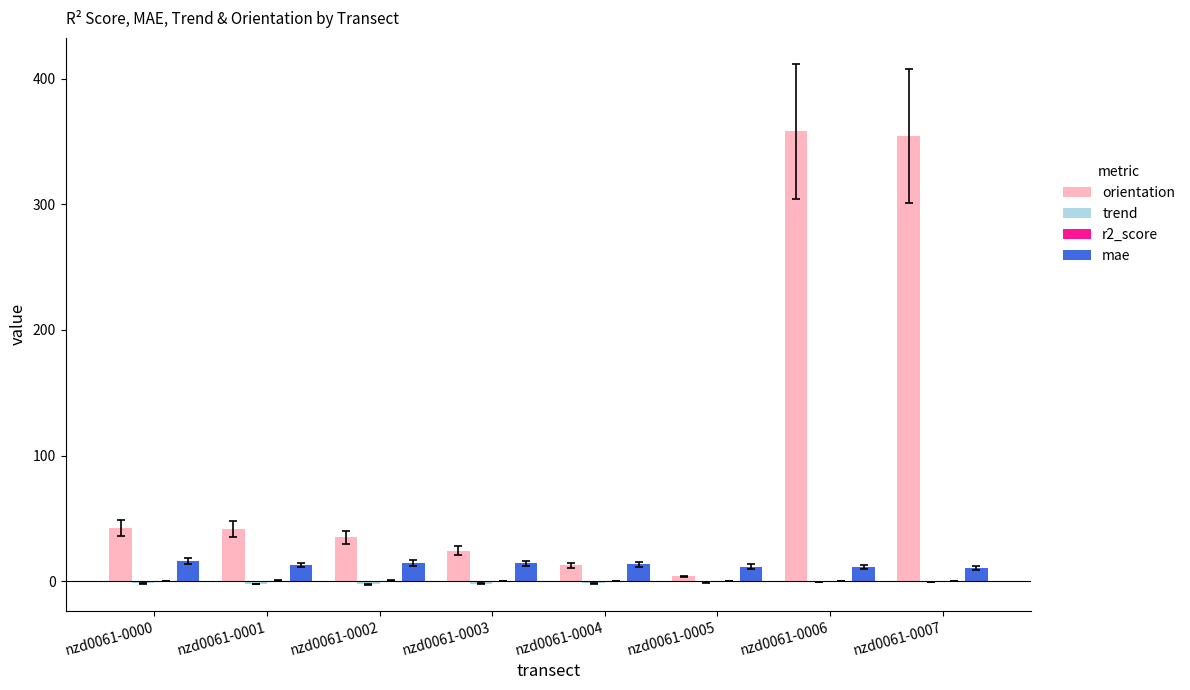

What is the greatest value displayed?

358.1